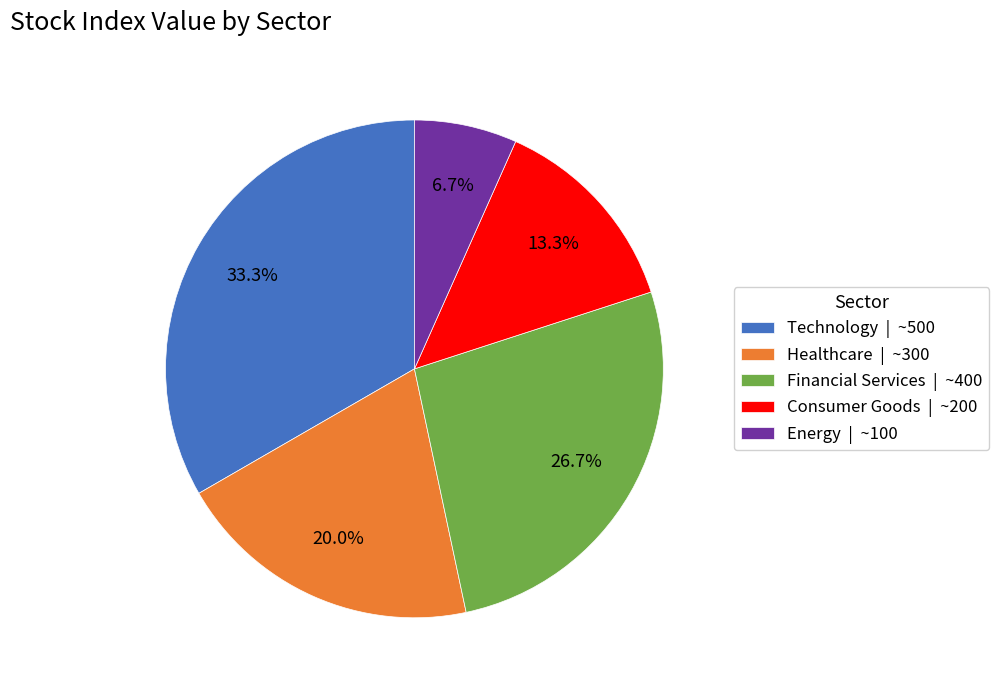

Is there a majority slice in this chart?

No